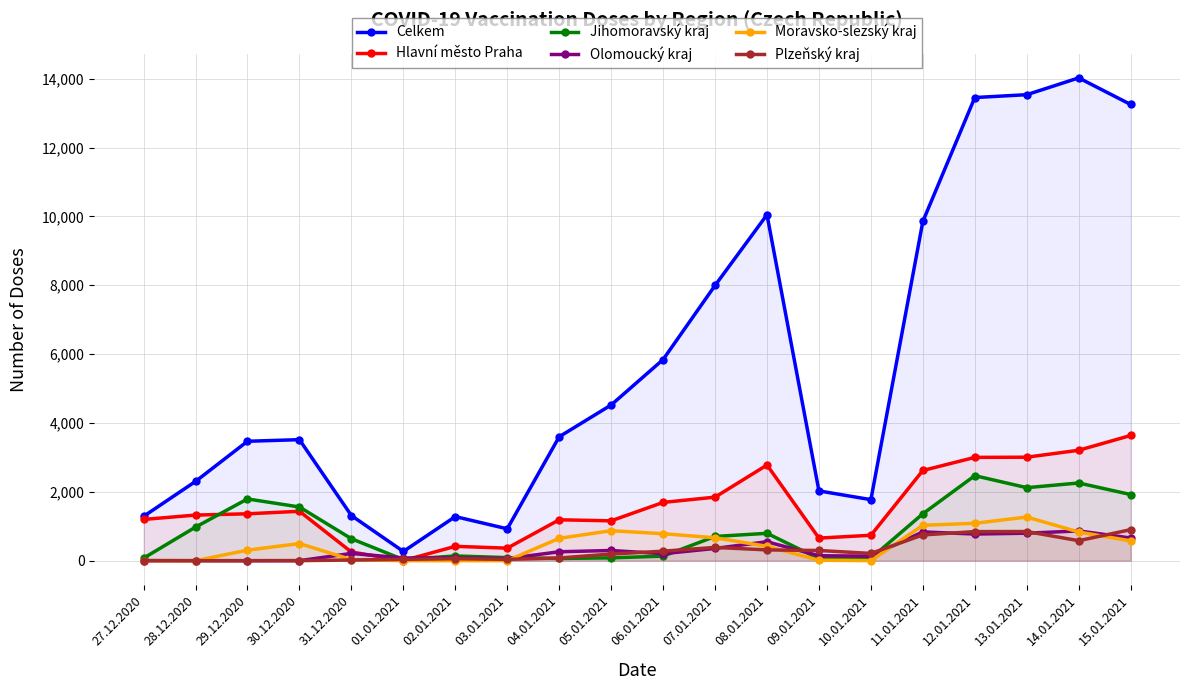

Between which two adjacent categories do Jihomoravský kraj and Plzeňský kraj first intersect?

31.12.2020 and 01.01.2021